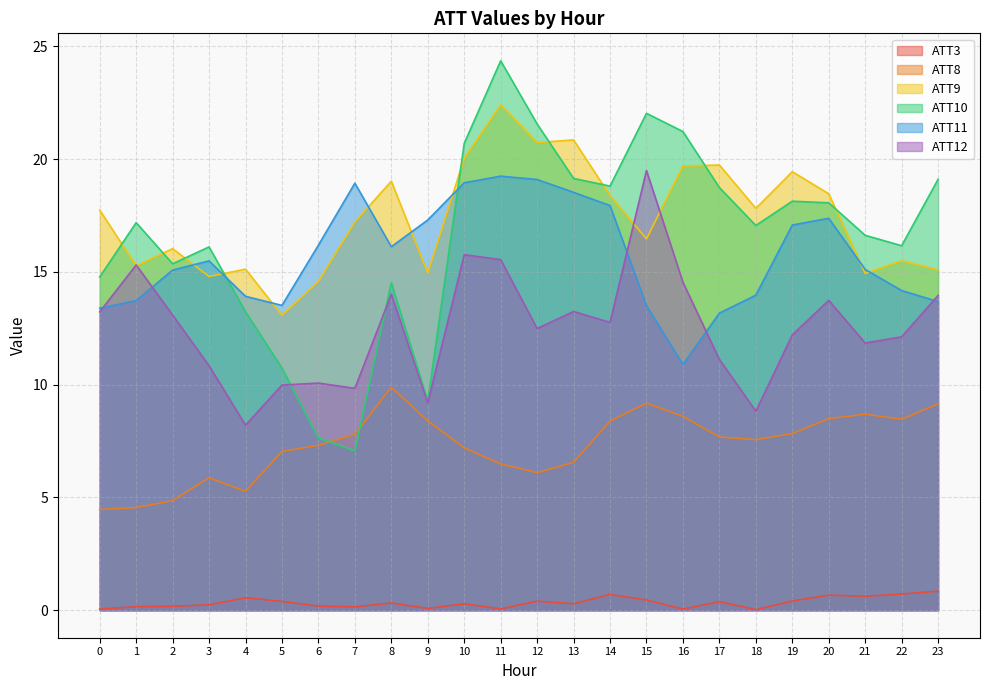

Which series has the largest range (max minus min)?

ATT10